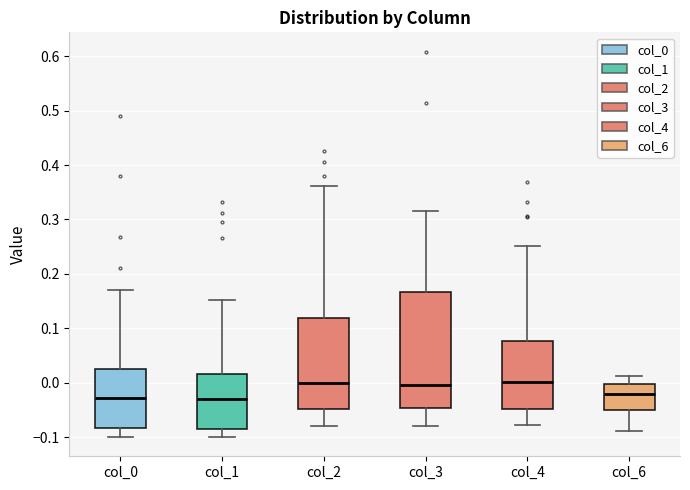

Reading left to right, transcribe this box plot: for each box, give where its median line is, the range the box spans, and where its two whiskers end, as read against the y-axis. The values are not printed on the chart, so give them approximately, as read against the axis.

col_0: median -0.03, box -0.08 to 0.03, whiskers -0.10 to 0.17
col_1: median -0.03, box -0.08 to 0.02, whiskers -0.10 to 0.15
col_2: median 0.00, box -0.05 to 0.12, whiskers -0.08 to 0.36
col_3: median 0.00, box -0.05 to 0.17, whiskers -0.08 to 0.31
col_4: median 0.00, box -0.05 to 0.08, whiskers -0.08 to 0.25
col_6: median -0.02, box -0.05 to 0.00, whiskers -0.09 to 0.01